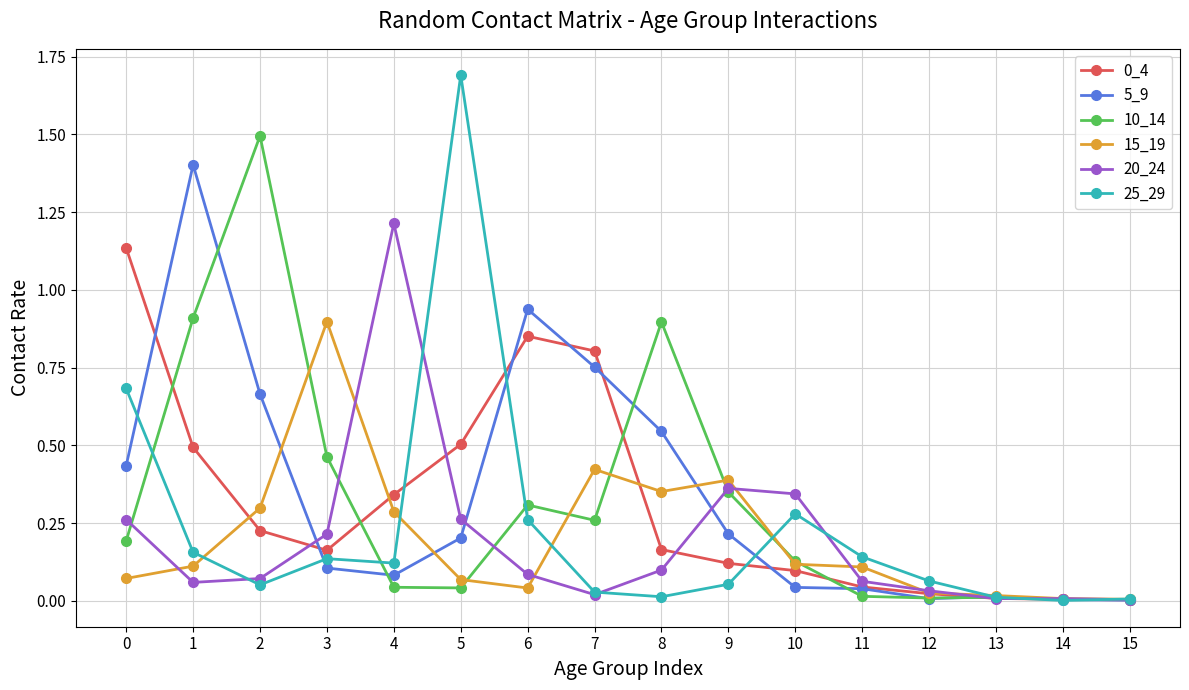

Which series has the widest spread of values?

25_29